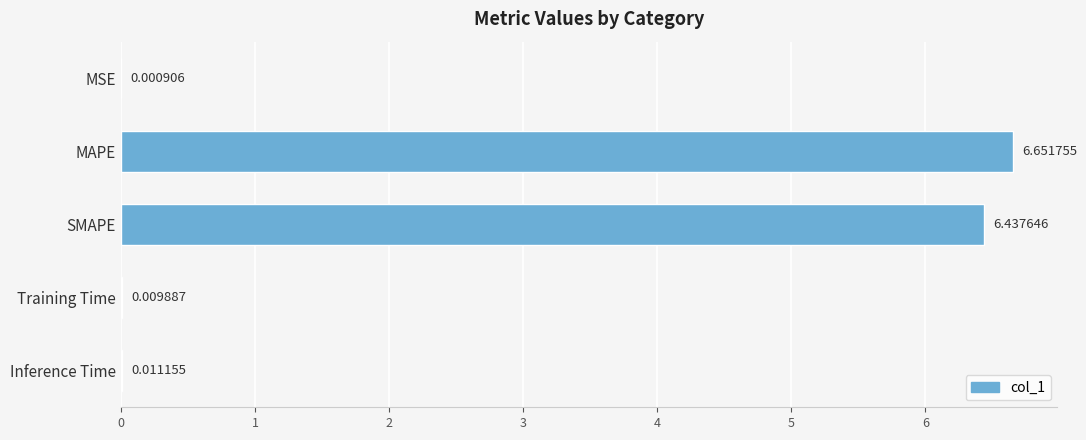

Where is the data nearest to the value 3?

Inference Time